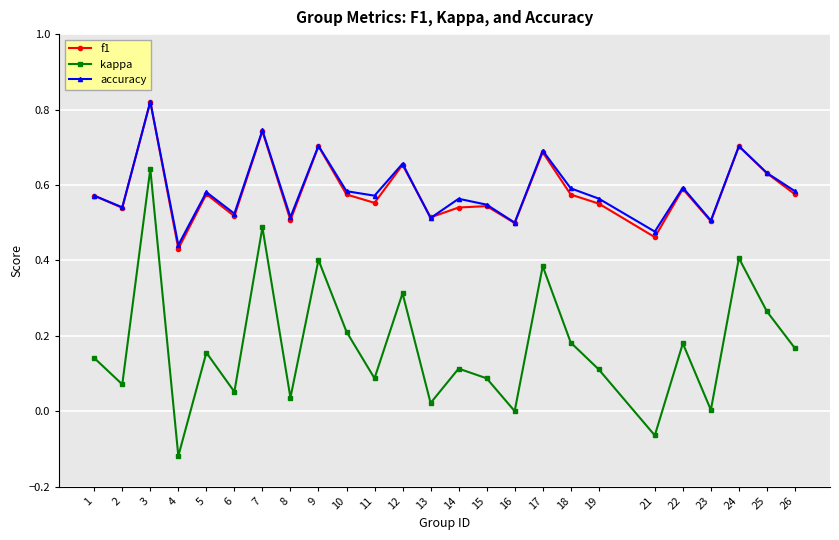

True or false: kappa and accuracy cross at least once.

False